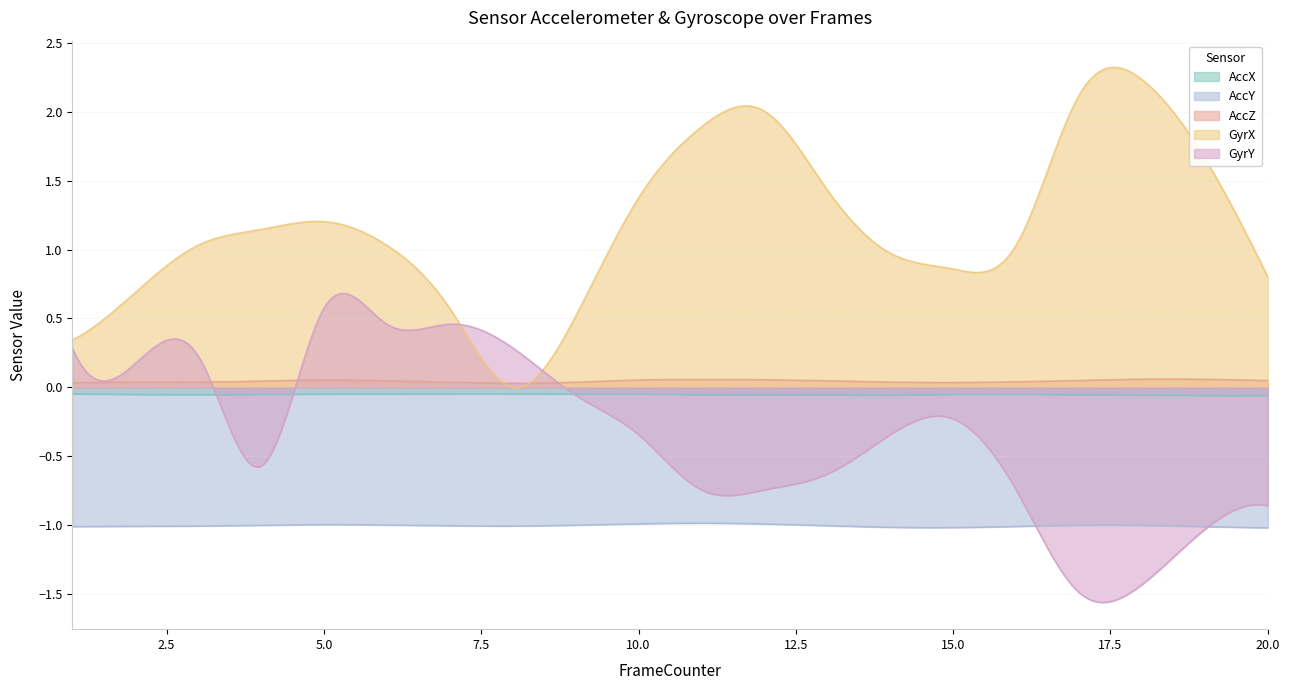

What value does the AccX series have at 4?

-0.1